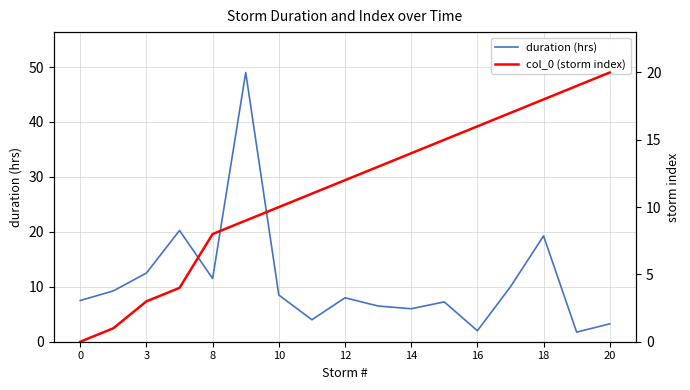

What is the difference between the duration (hrs) values at 12 and 16?

6.0